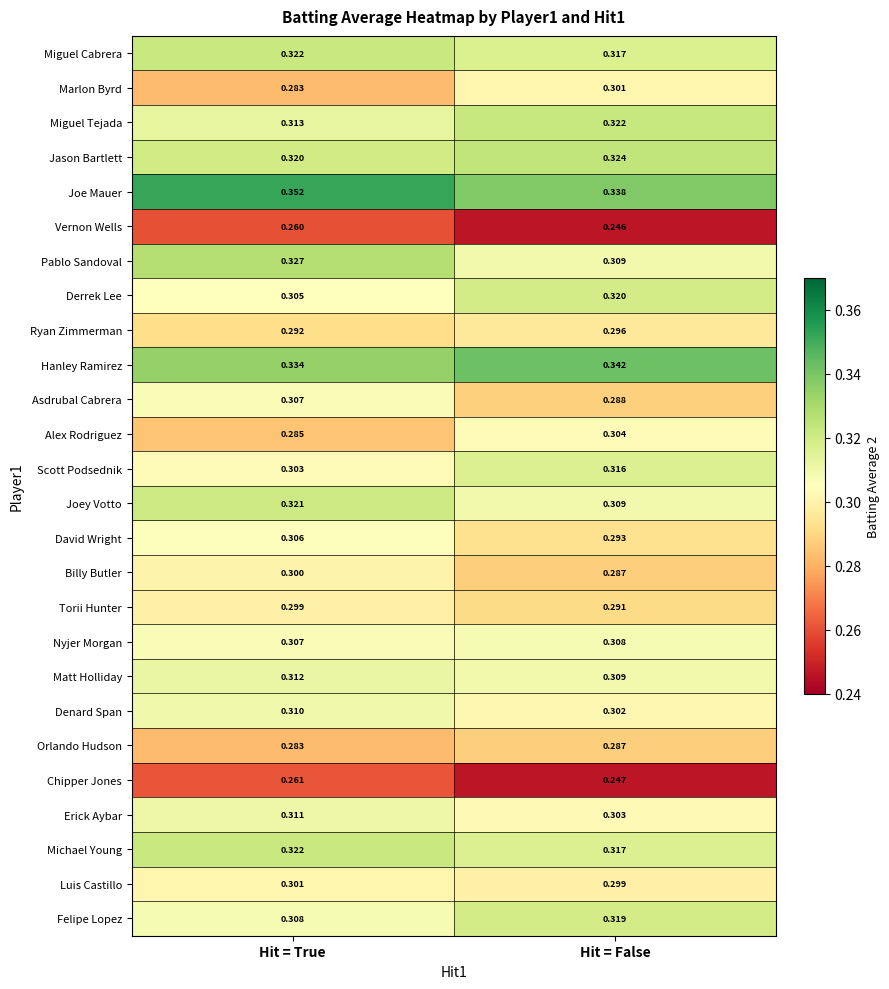

At which category does the chart reach its minimum across all series?

Hit = False